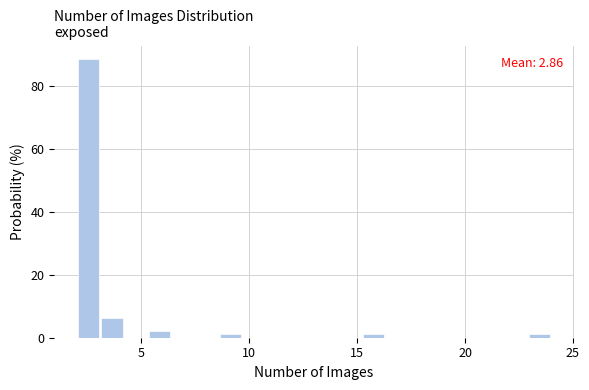

Around what value on the x-axis is the tallest bar? Give the approximate position of its centre, as read against the axis.

2.5